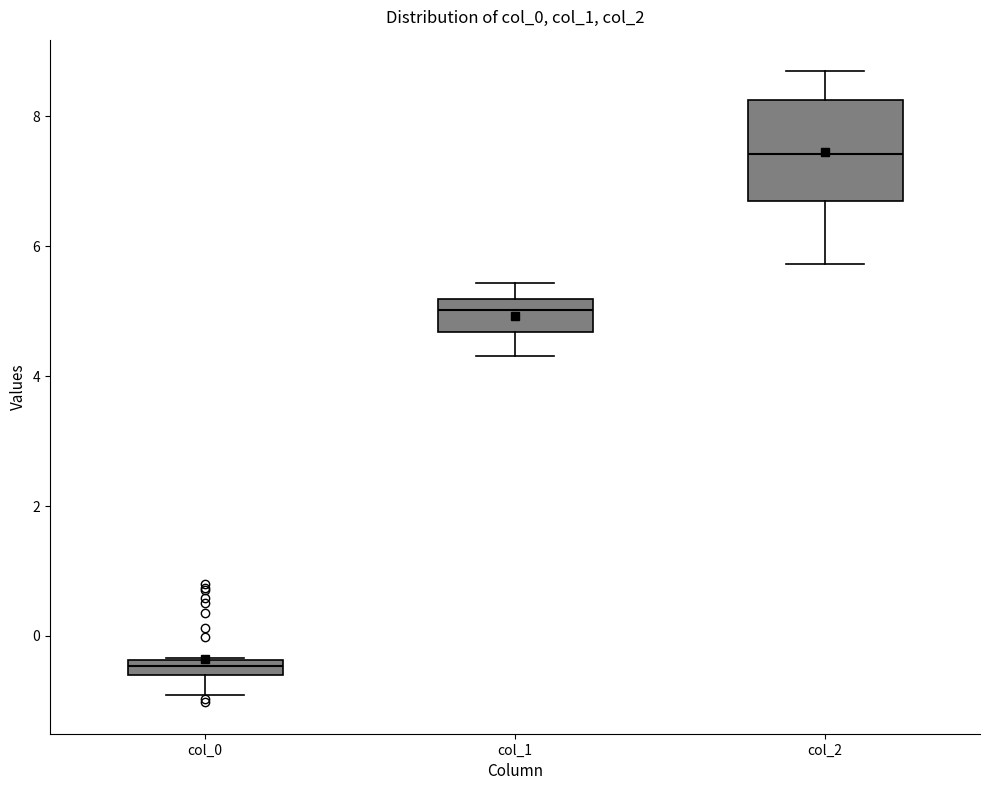

Comparing the boxes themselves (not the whiskers), which one is the tallest?

col_2